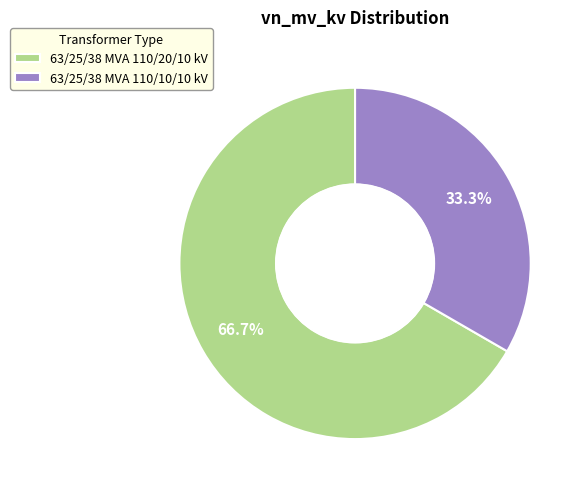

To the nearest percent, what percentage of the pie is 63/25/38 MVA 110/20/10 kV?

67%